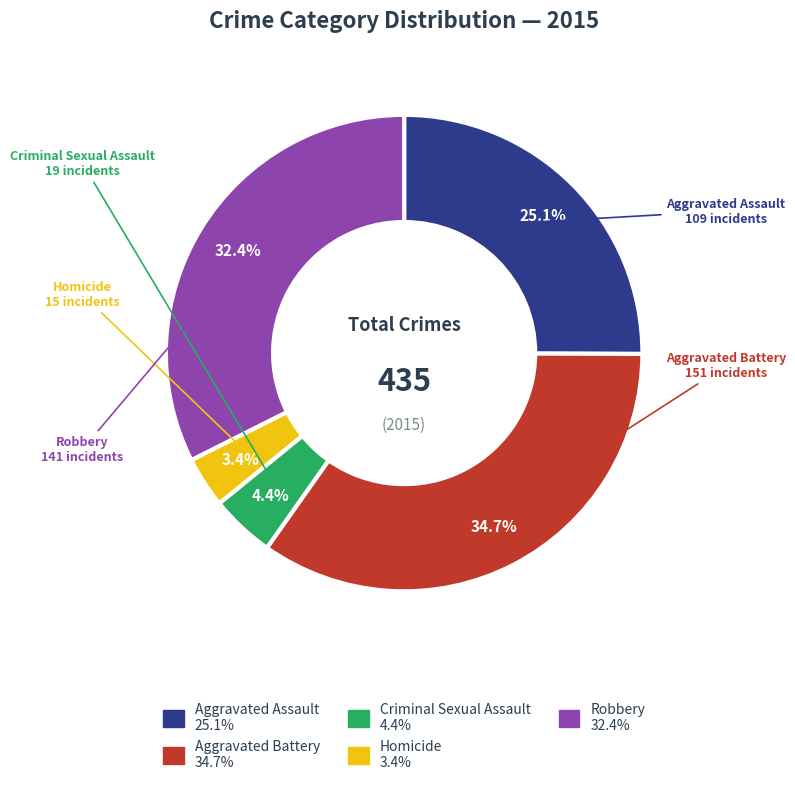

Is the sum of Robbery and Aggravated Battery greater than half?

Yes